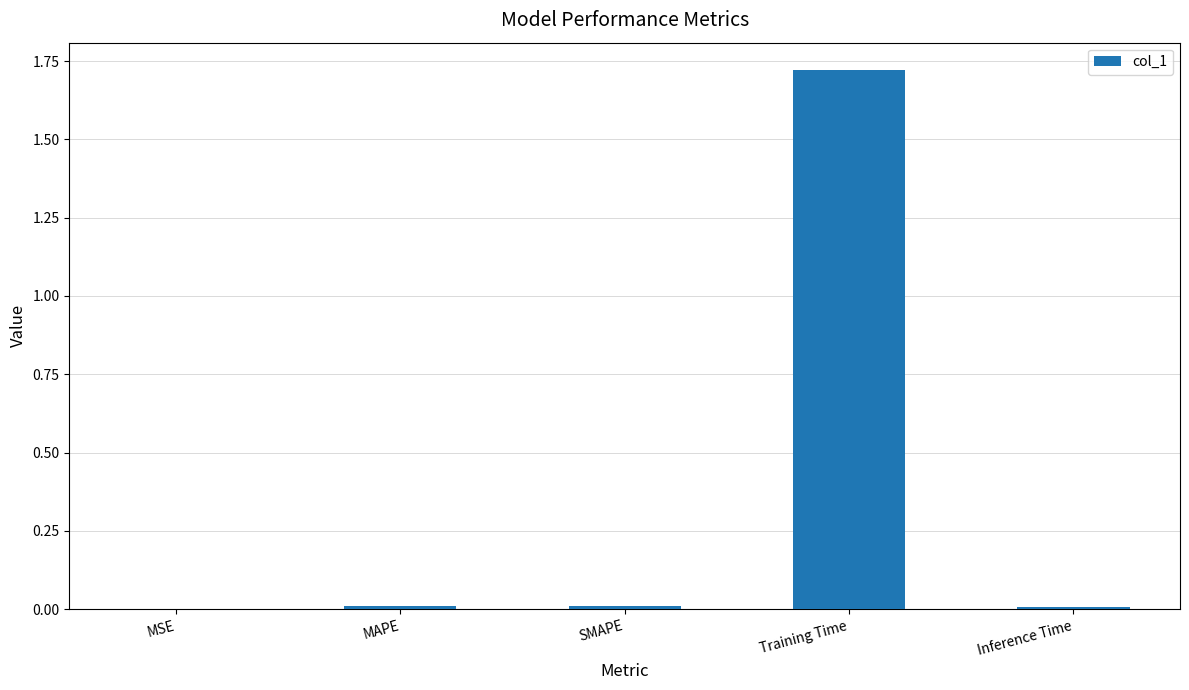

Is it true that the value at Inference Time is 0.0?

True